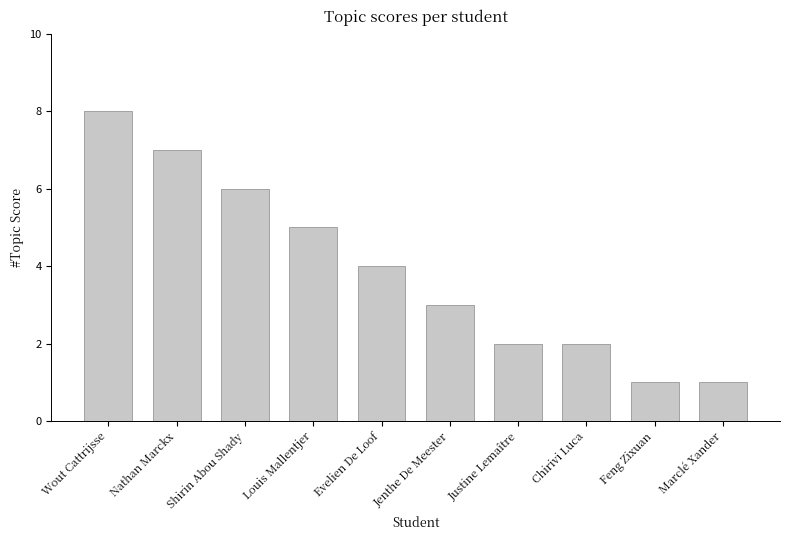

What is the value of the 10th bar from the left?

1